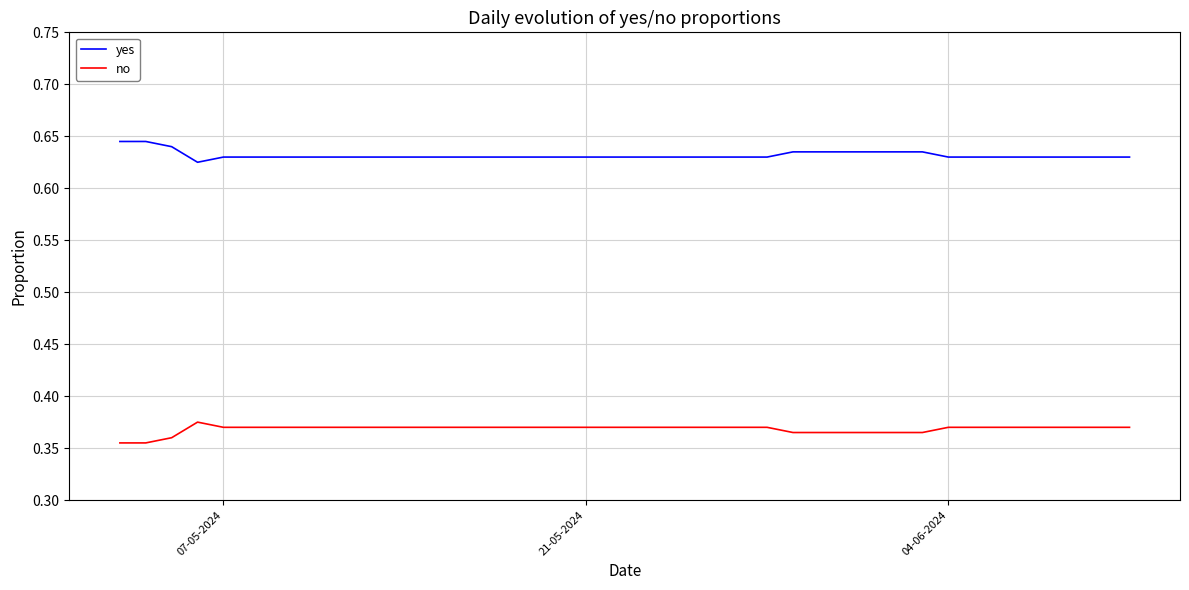

How many distinct data groups are displayed?

2